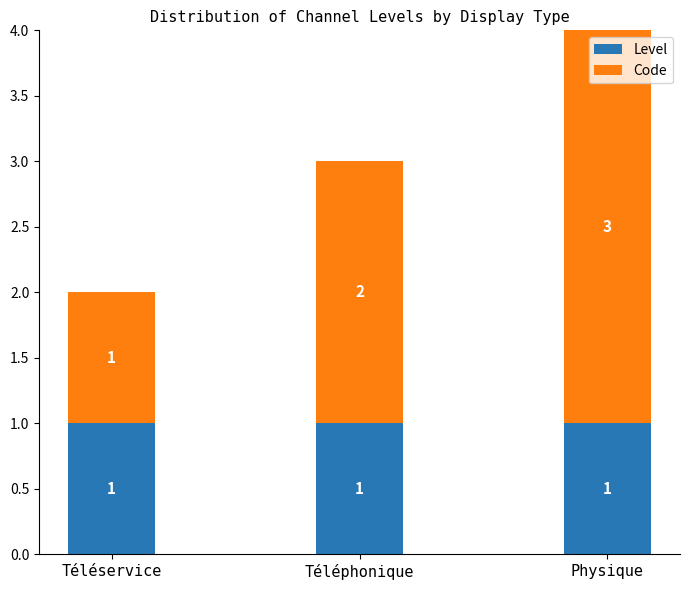

What is the total value across all series at Téléphonique?

3